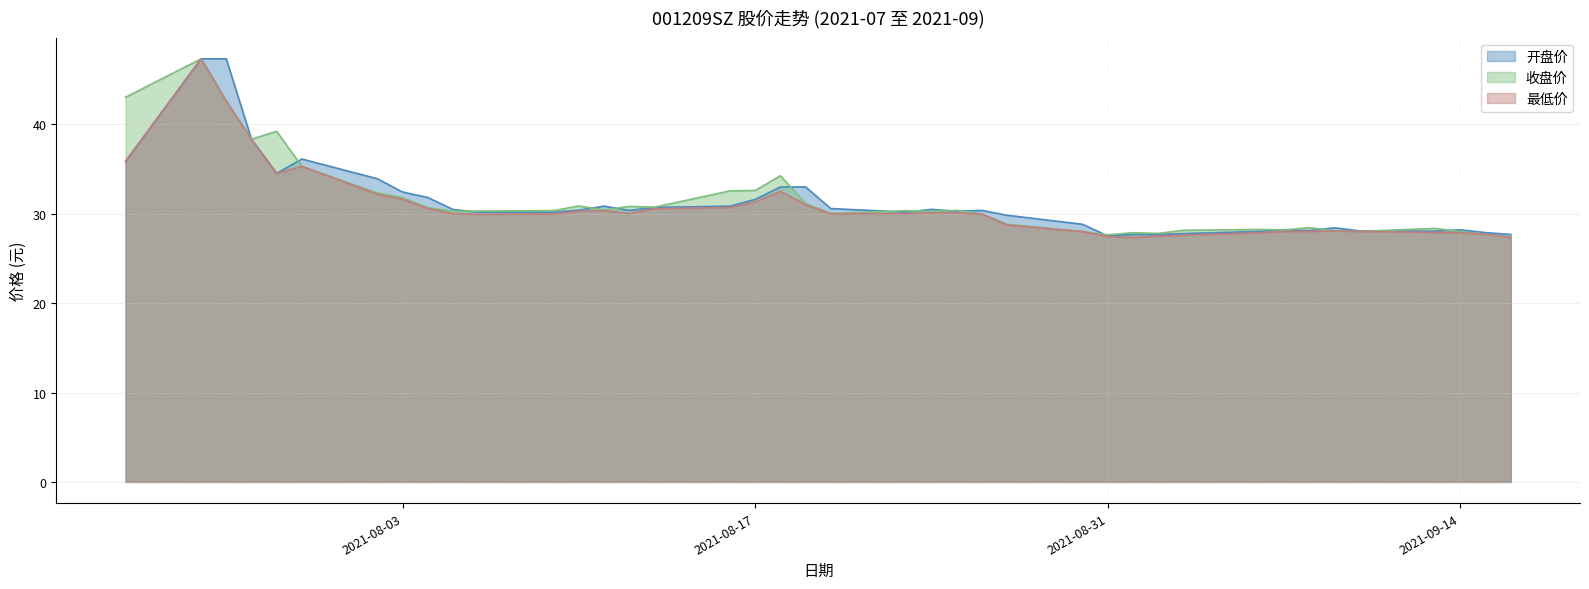

At how many categories does at least one series exceed 36?

6